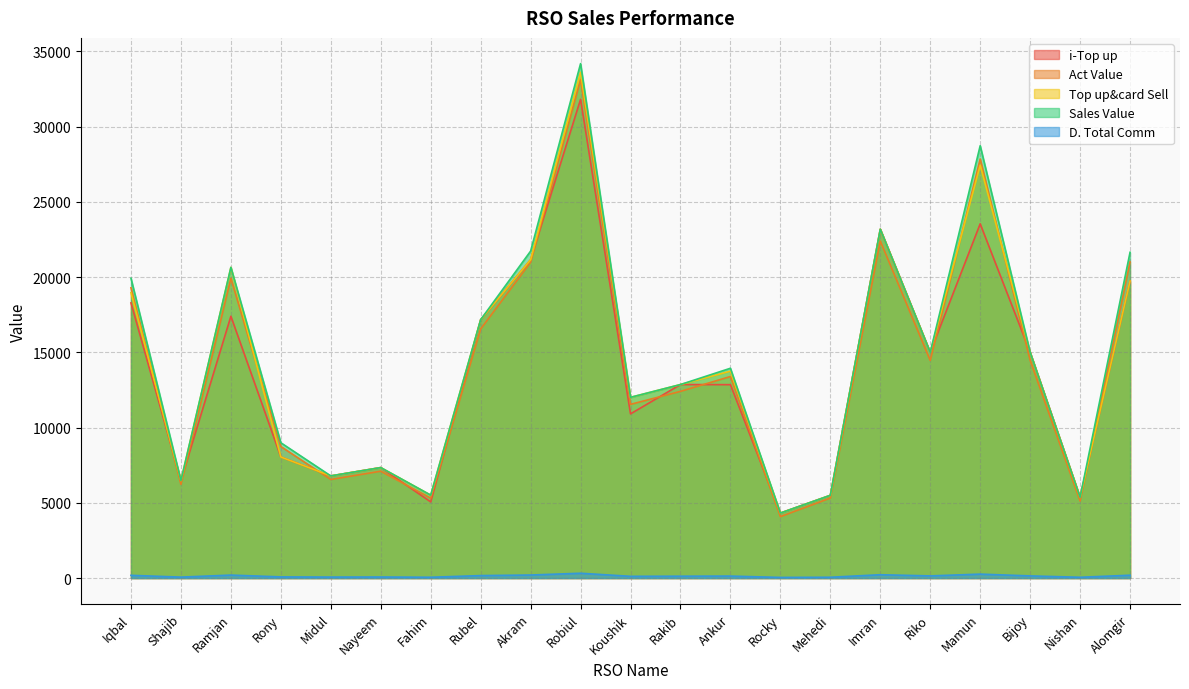

Which series has the largest range (max minus min)?

Sales Value